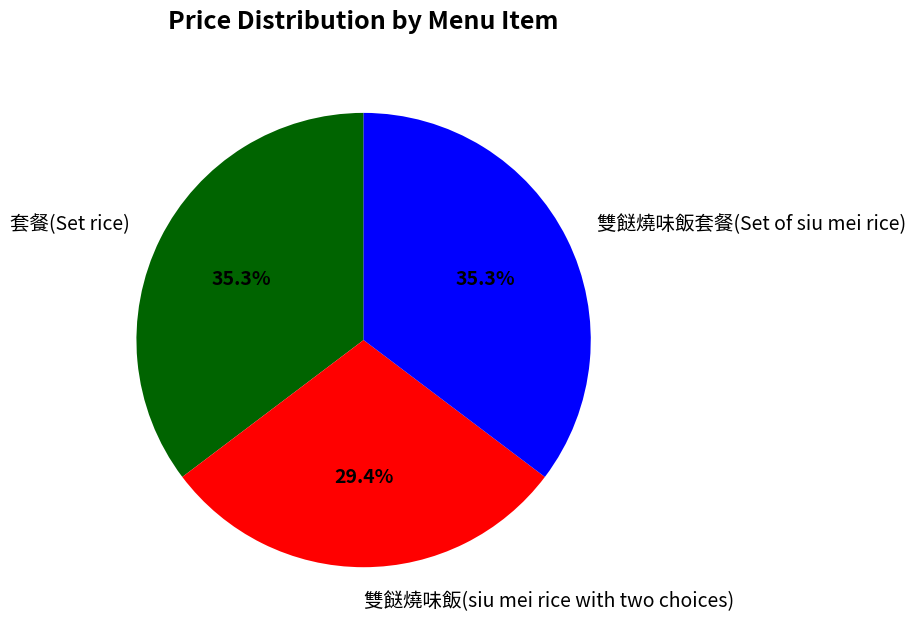

Does 雙餸燒味飯套餐(Set of siu mei rice) account for over 50% of the chart?

No